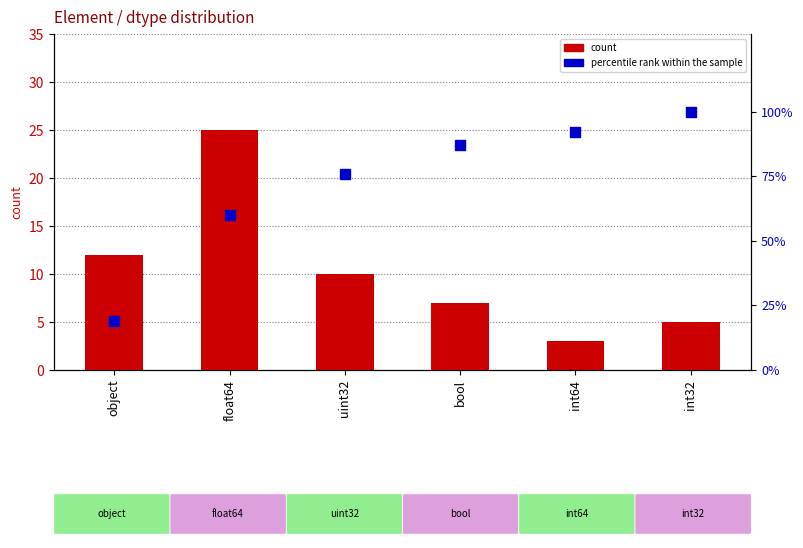

What is the total value across all series at int64?

95